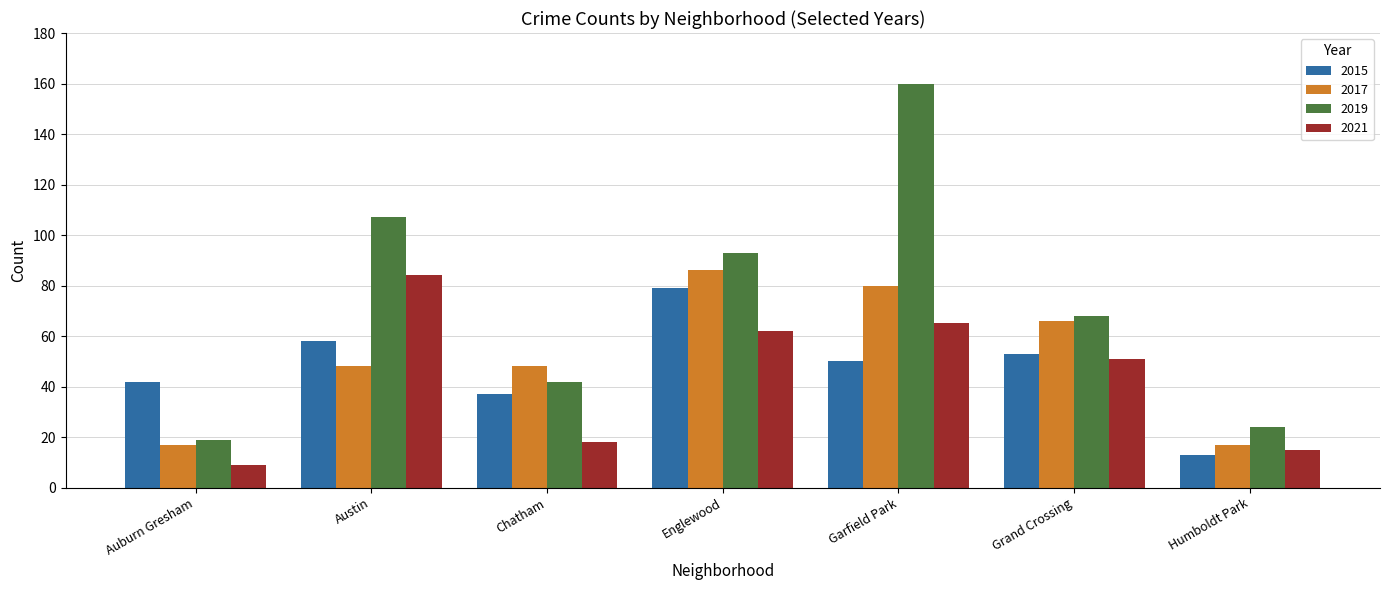

Is it true that 2017 equals 99 at Grand Crossing?

False